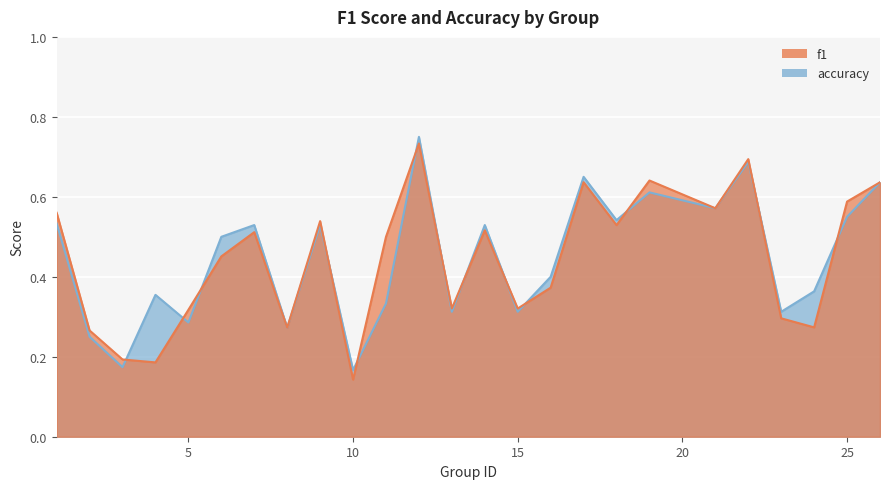

What are all the series names shown in the legend?

f1, accuracy